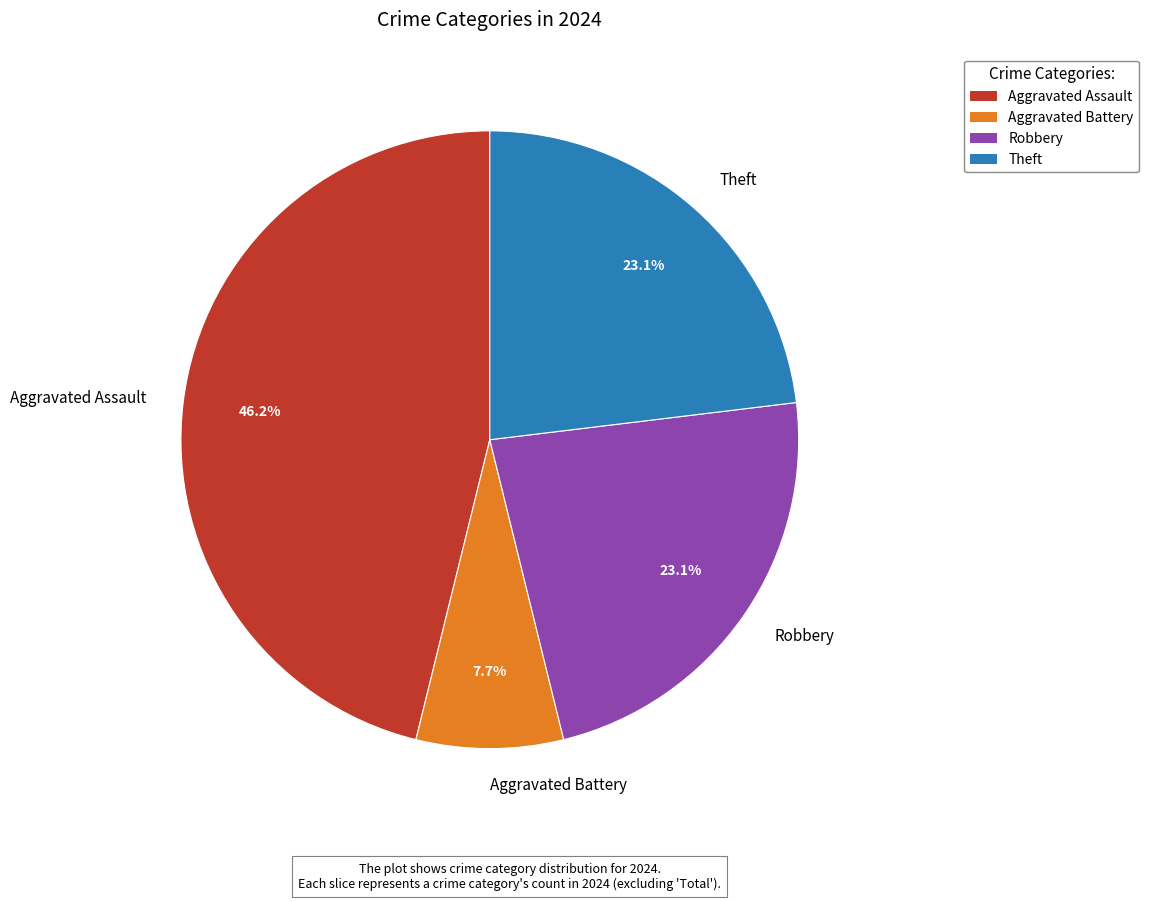

Between Aggravated Assault and Theft, which is larger?

Aggravated Assault